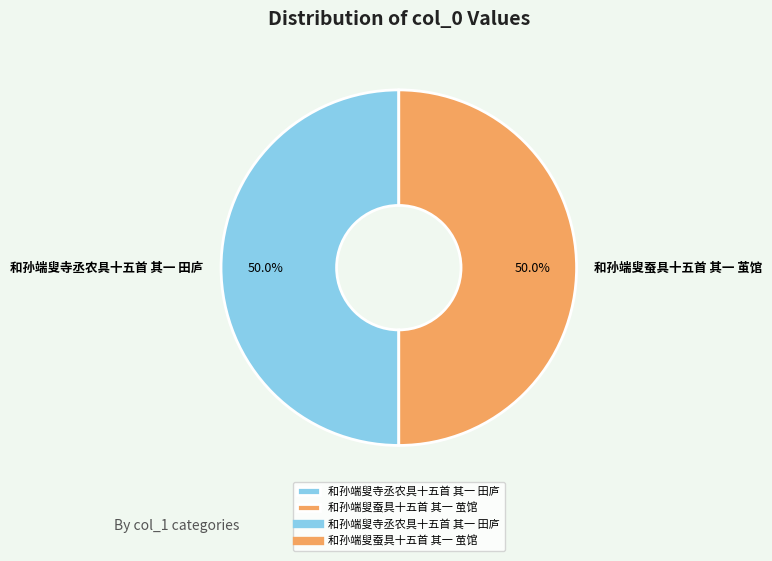

Count the number of slices in the pie.

2